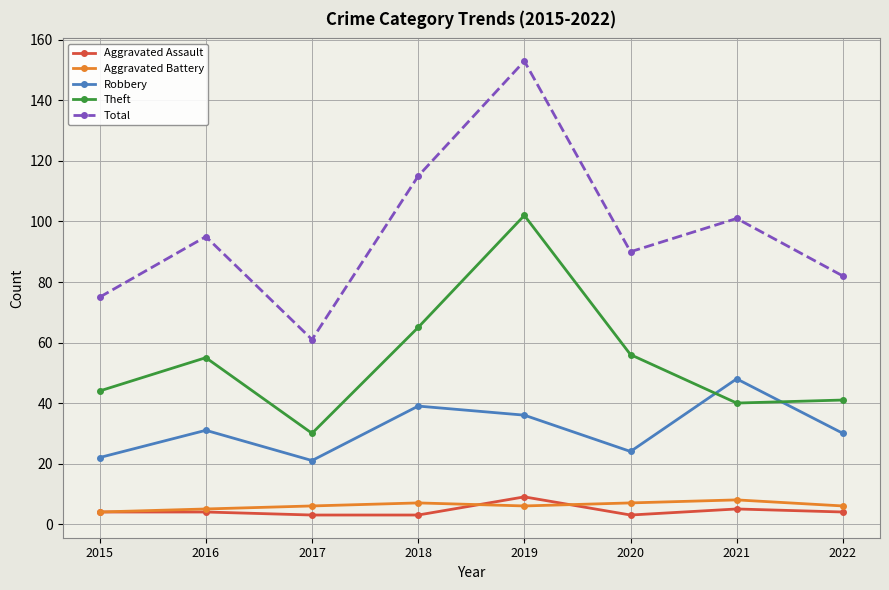

What is the total value across all series at 2016?

190